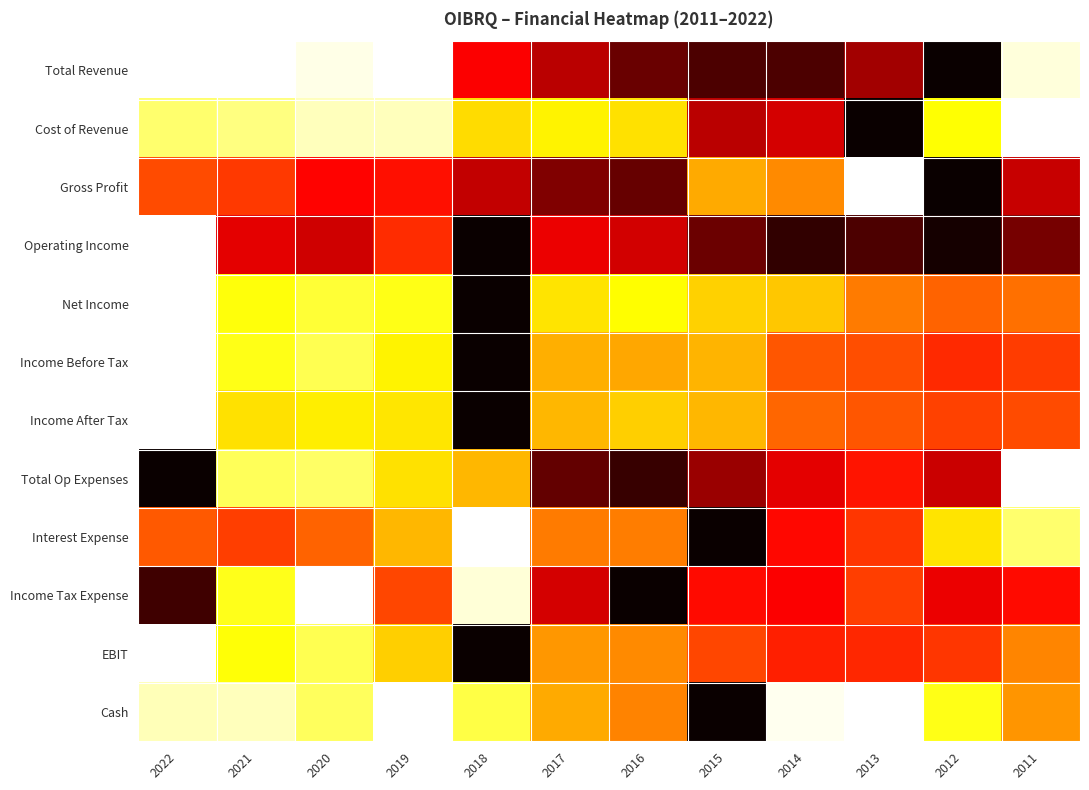

Which series changed the most between 2022 and 2020?

Income Tax Expense